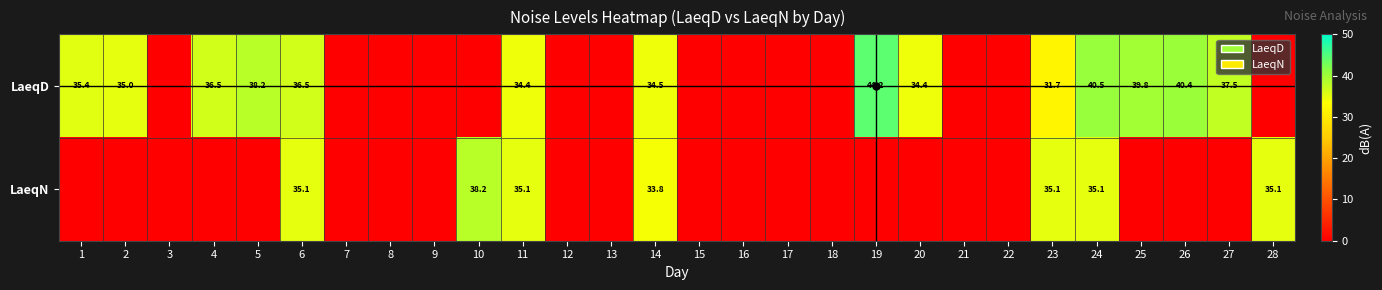

What is the difference between the LaeqD values at 4 and 2?

1.5